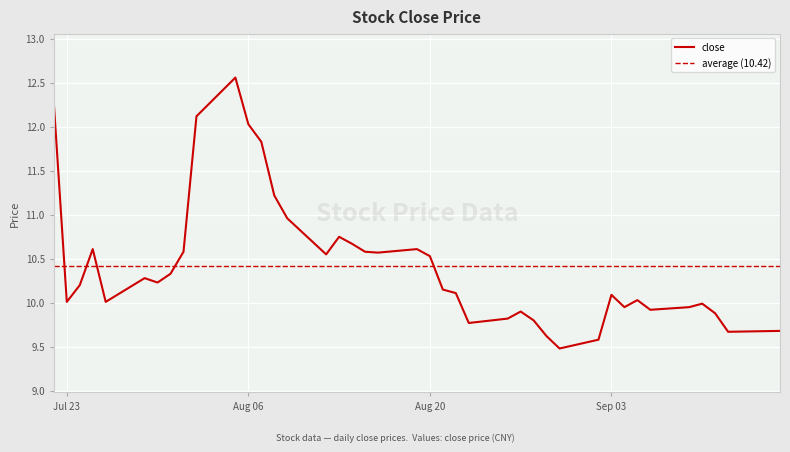

Does the chart display data point markers on the line(s)?

No